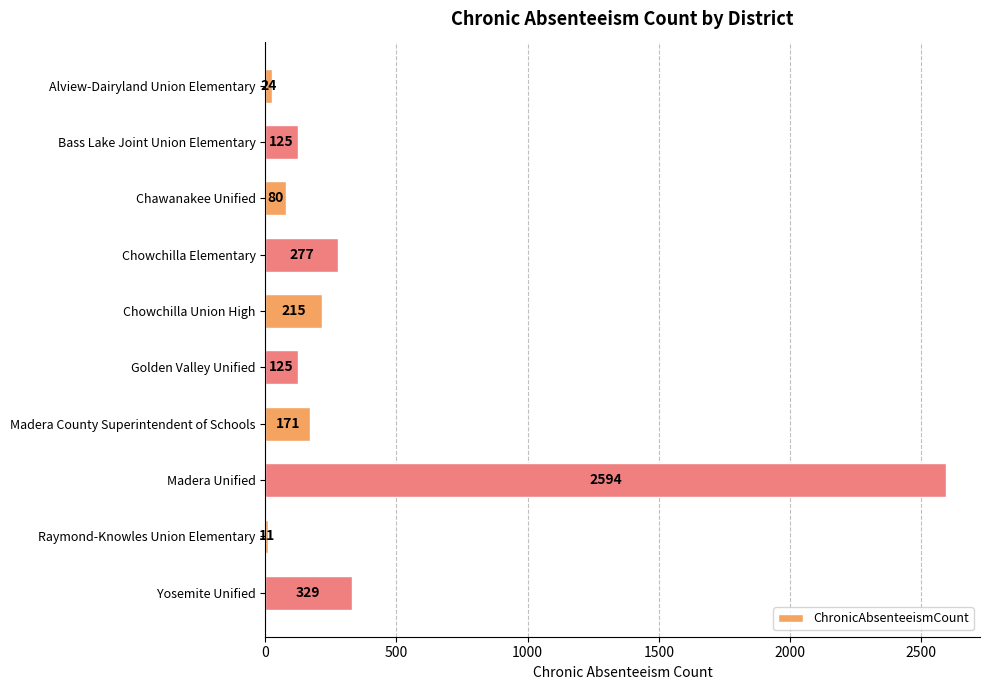

How many data points are less than 171?

5